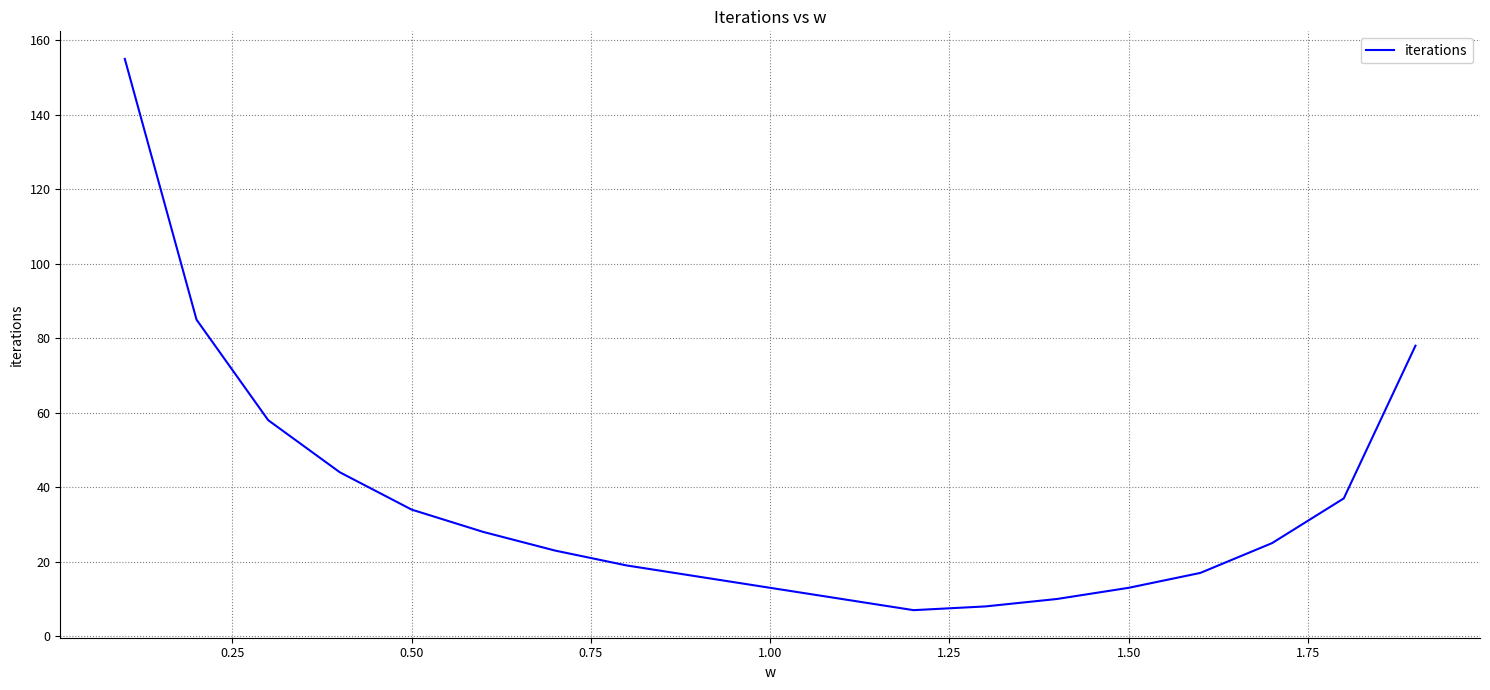

What is the difference between the maximum and minimum values?

148